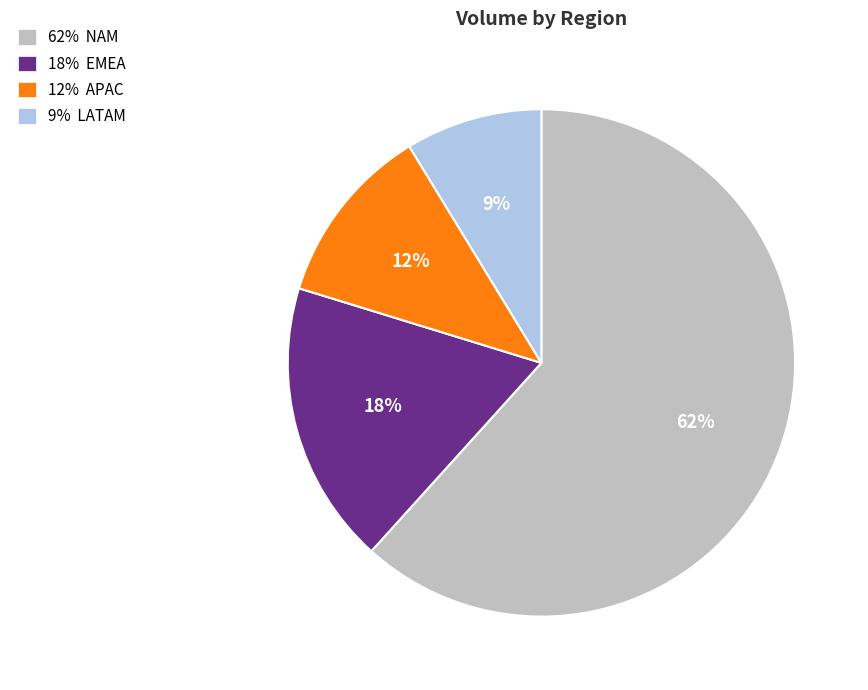

Count the number of slices in the pie.

4